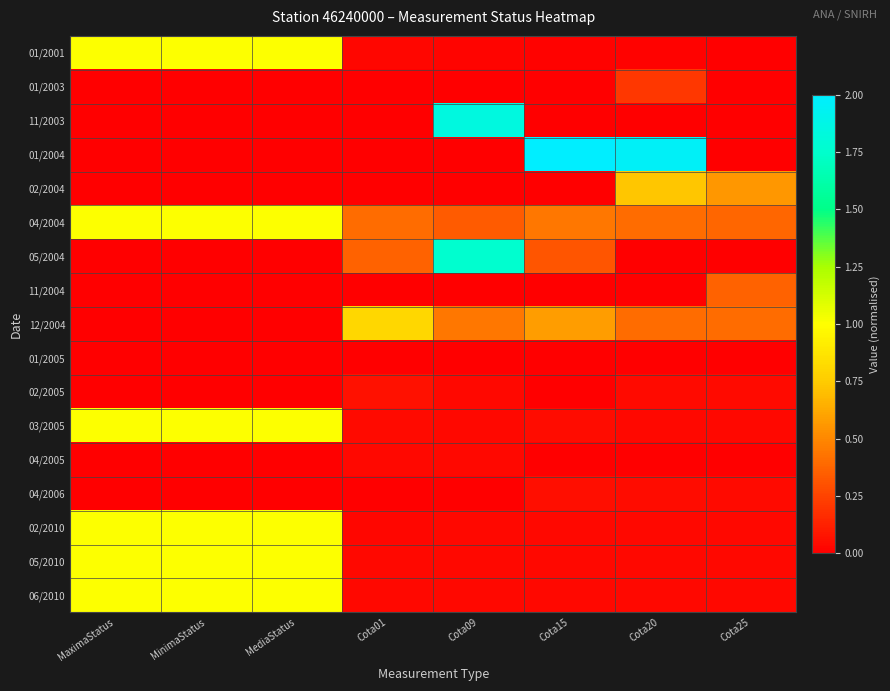

Reading right to left, extract all data points from this chart.

01/2001: Cota25=0.0	Cota20=0.0	Cota15=0.0	Cota09=0.0	Cota01=0.0	MediaStatus=1.0	MinimaStatus=1.0	MaximaStatus=1.0
01/2003: Cota25=0.0	Cota20=0.2	Cota15=0.0	Cota09=0.0	Cota01=0.0	MediaStatus=0.0	MinimaStatus=0.0	MaximaStatus=0.0
11/2003: Cota25=0.0	Cota20=0.0	Cota15=0.0	Cota09=1.8	Cota01=0.0	MediaStatus=0.0	MinimaStatus=0.0	MaximaStatus=0.0
01/2004: Cota25=0.0	Cota20=2.0	Cota15=2.0	Cota09=0.0	Cota01=0.0	MediaStatus=0.0	MinimaStatus=0.0	MaximaStatus=0.0
02/2004: Cota25=0.6	Cota20=0.7	Cota15=0.0	Cota09=0.0	Cota01=0.0	MediaStatus=0.0	MinimaStatus=0.0	MaximaStatus=0.0
04/2004: Cota25=0.4	Cota20=0.4	Cota15=0.4	Cota09=0.3	Cota01=0.4	MediaStatus=1.0	MinimaStatus=1.0	MaximaStatus=1.0
05/2004: Cota25=0.0	Cota20=0.0	Cota15=0.3	Cota09=1.8	Cota01=0.4	MediaStatus=0.0	MinimaStatus=0.0	MaximaStatus=0.0
11/2004: Cota25=0.4	Cota20=0.0	Cota15=0.0	Cota09=0.0	Cota01=0.0	MediaStatus=0.0	MinimaStatus=0.0	MaximaStatus=0.0
12/2004: Cota25=0.4	Cota20=0.4	Cota15=0.6	Cota09=0.4	Cota01=0.8	MediaStatus=0.0	MinimaStatus=0.0	MaximaStatus=0.0
01/2005: Cota25=0.0	Cota20=0.0	Cota15=0.0	Cota09=0.0	Cota01=0.0	MediaStatus=0.0	MinimaStatus=0.0	MaximaStatus=0.0
02/2005: Cota25=0.0	Cota20=0.0	Cota15=0.0	Cota09=0.0	Cota01=0.1	MediaStatus=0.0	MinimaStatus=0.0	MaximaStatus=0.0
03/2005: Cota25=0.0	Cota20=0.0	Cota15=0.1	Cota09=0.0	Cota01=0.0	MediaStatus=1.0	MinimaStatus=1.0	MaximaStatus=1.0
04/2005: Cota25=0.0	Cota20=0.0	Cota15=0.0	Cota09=0.0	Cota01=0.0	MediaStatus=0.0	MinimaStatus=0.0	MaximaStatus=0.0
04/2006: Cota25=0.0	Cota20=0.0	Cota15=0.1	Cota09=0.0	Cota01=0.0	MediaStatus=0.0	MinimaStatus=0.0	MaximaStatus=0.0
02/2010: Cota25=0.0	Cota20=0.0	Cota15=0.0	Cota09=0.0	Cota01=0.0	MediaStatus=1.0	MinimaStatus=1.0	MaximaStatus=1.0
05/2010: Cota25=0.0	Cota20=0.0	Cota15=0.0	Cota09=0.0	Cota01=0.0	MediaStatus=1.0	MinimaStatus=1.0	MaximaStatus=1.0
06/2010: Cota25=0.0	Cota20=0.0	Cota15=0.0	Cota09=0.0	Cota01=0.0	MediaStatus=1.0	MinimaStatus=1.0	MaximaStatus=1.0